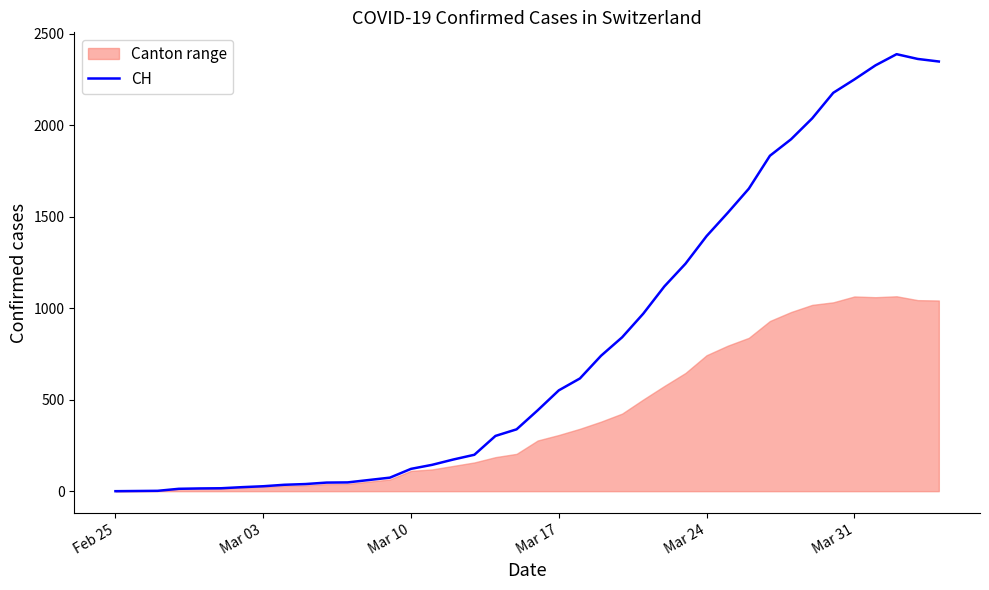

How many data points are above 442?

19